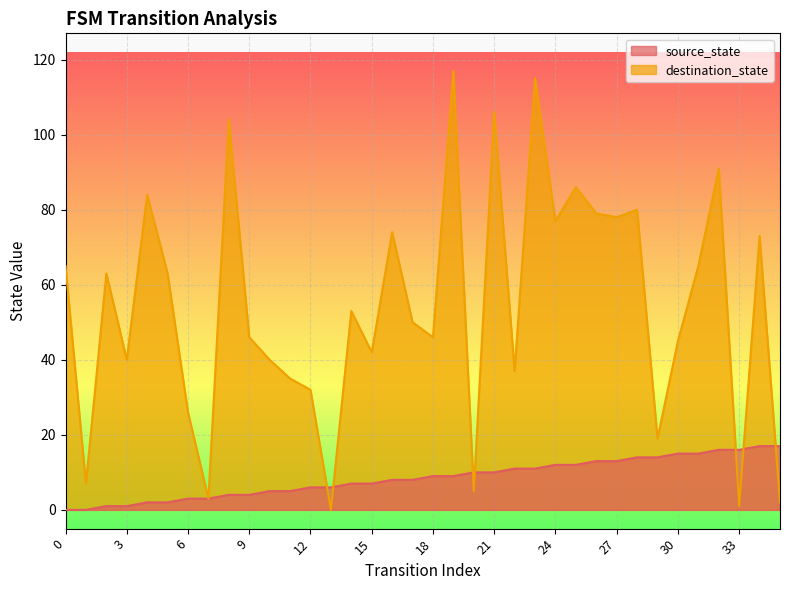

What is the total value across all series at 20?

15